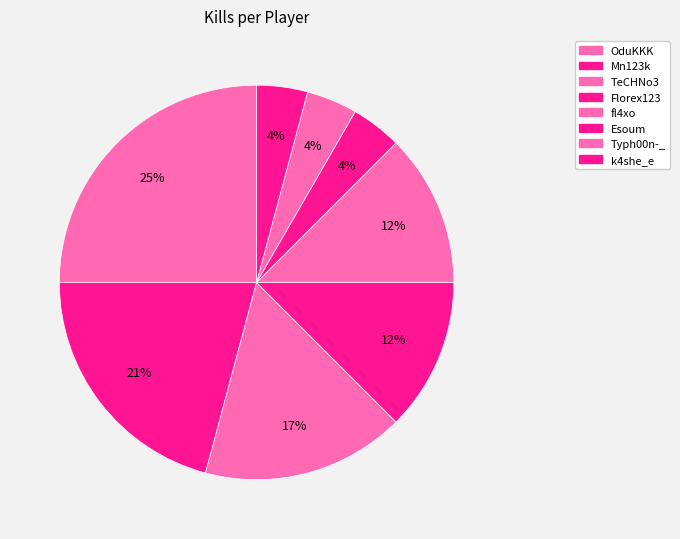

Between Florex123 and OduKKK, which is larger?

OduKKK